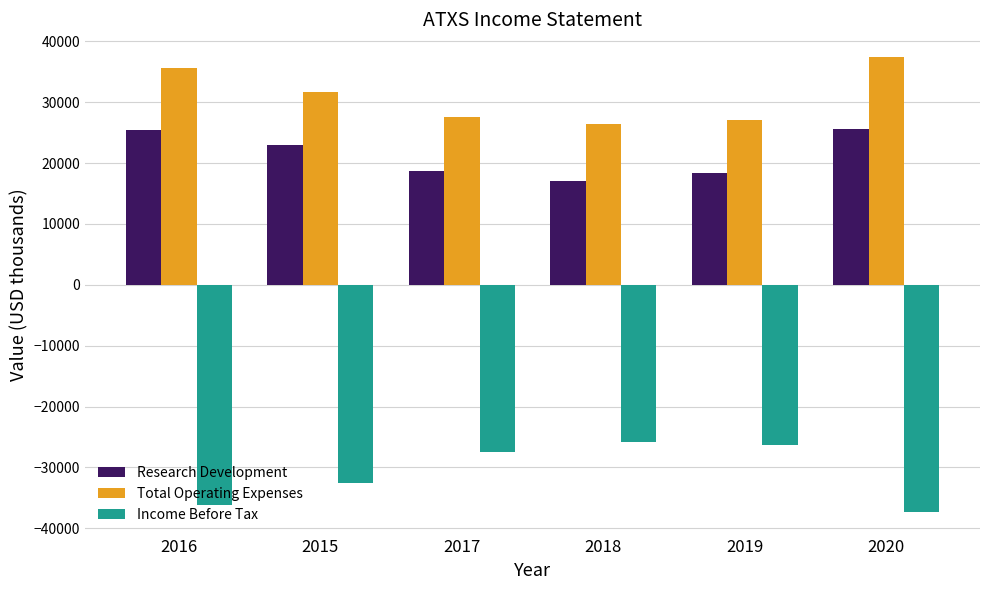

At which label does Research Development first exceed 23000?

2016